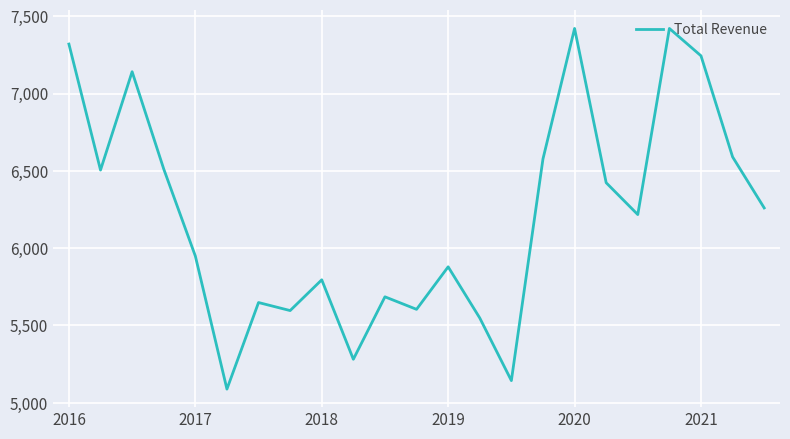

What is the greatest value displayed?

7421000